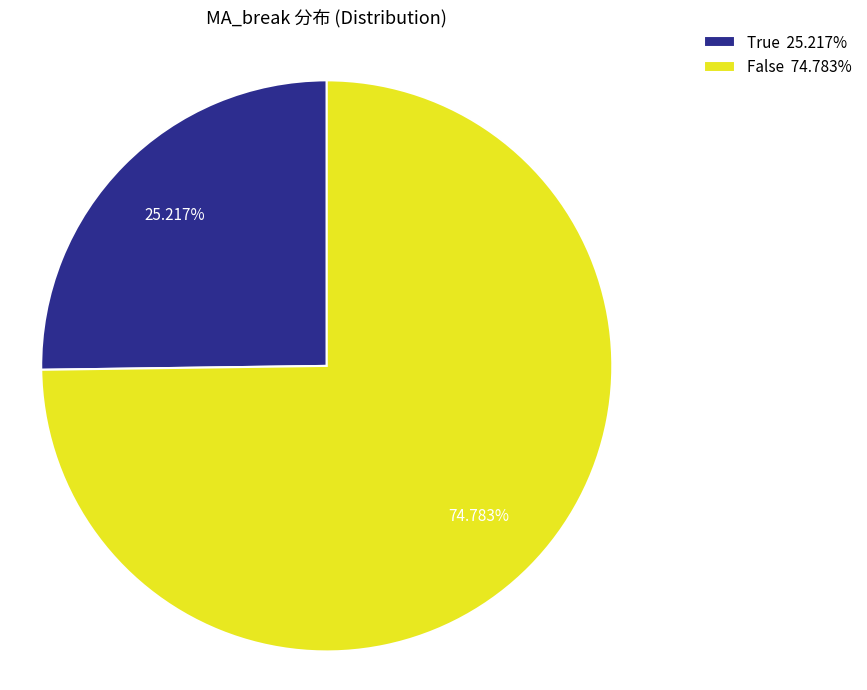

What is the smallest slice in the pie chart?

True